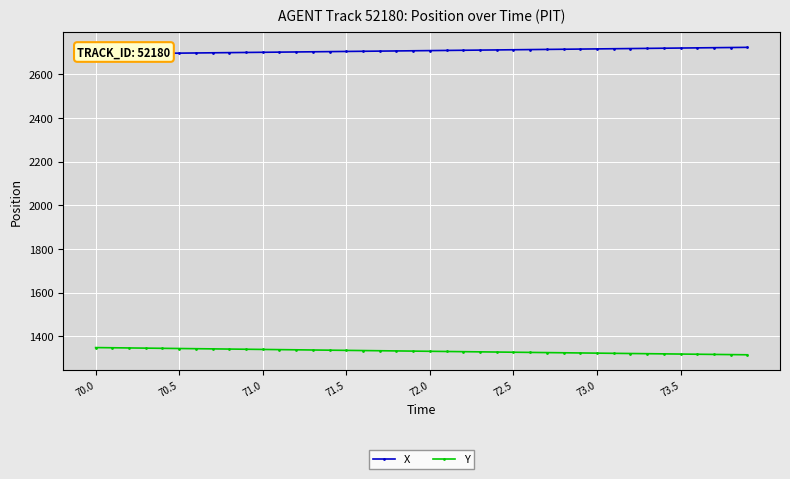

The value of Y at 71.5 is 272.4. True or false?

False